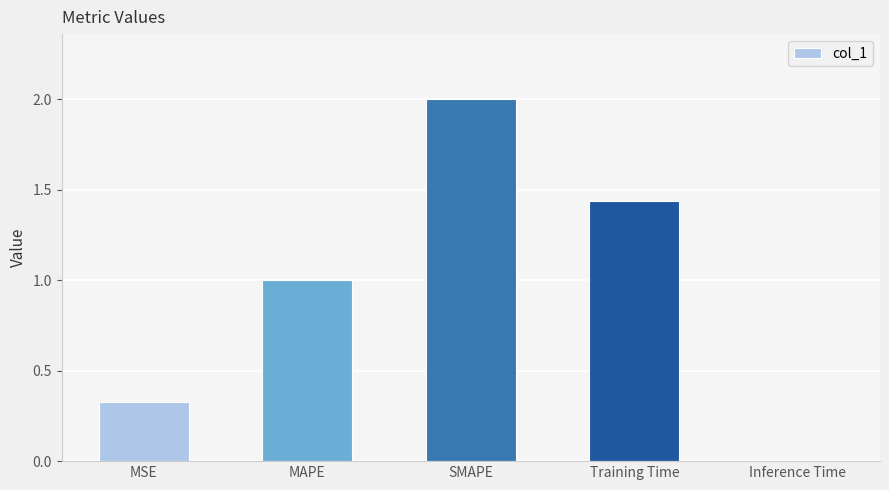

Where is the data nearest to the value 1?

MAPE